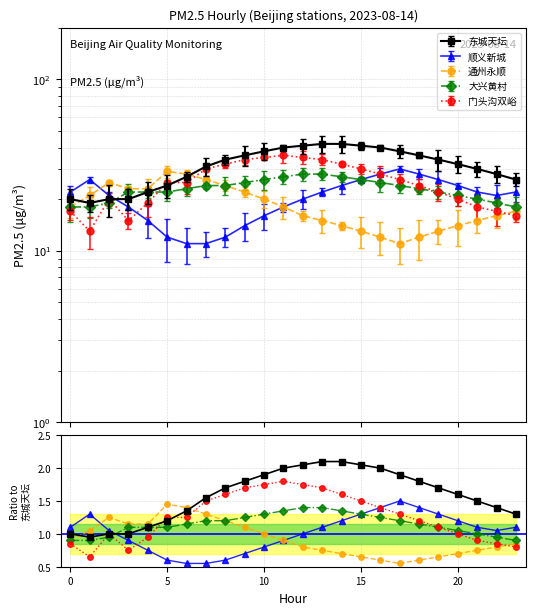

What is the value of the 大兴黄村 point at the 10th from the left?

1.2